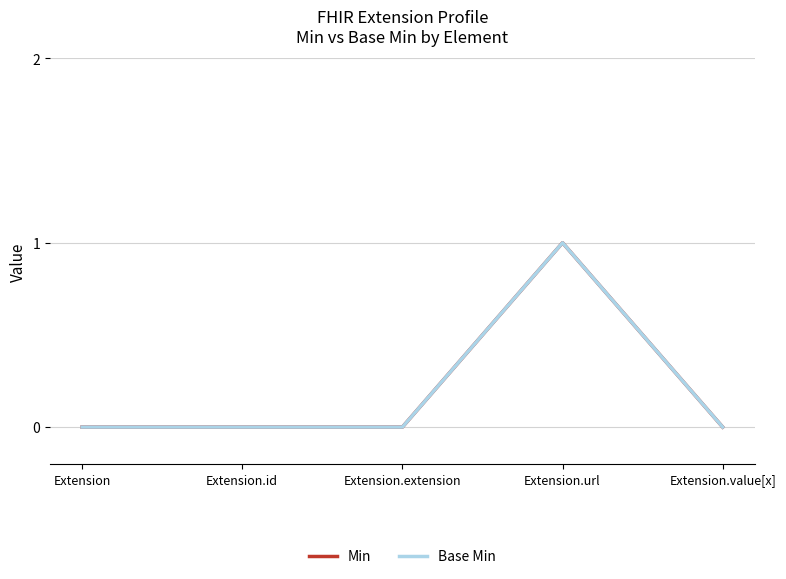

Does the chart have visible grid lines?

Yes